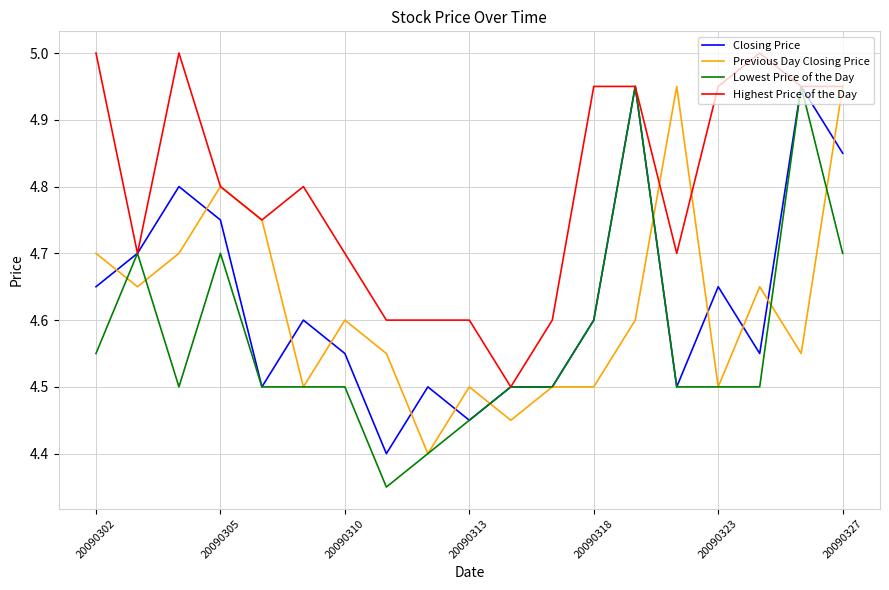

Which series has the largest total across all categories?

Highest Price of the Day